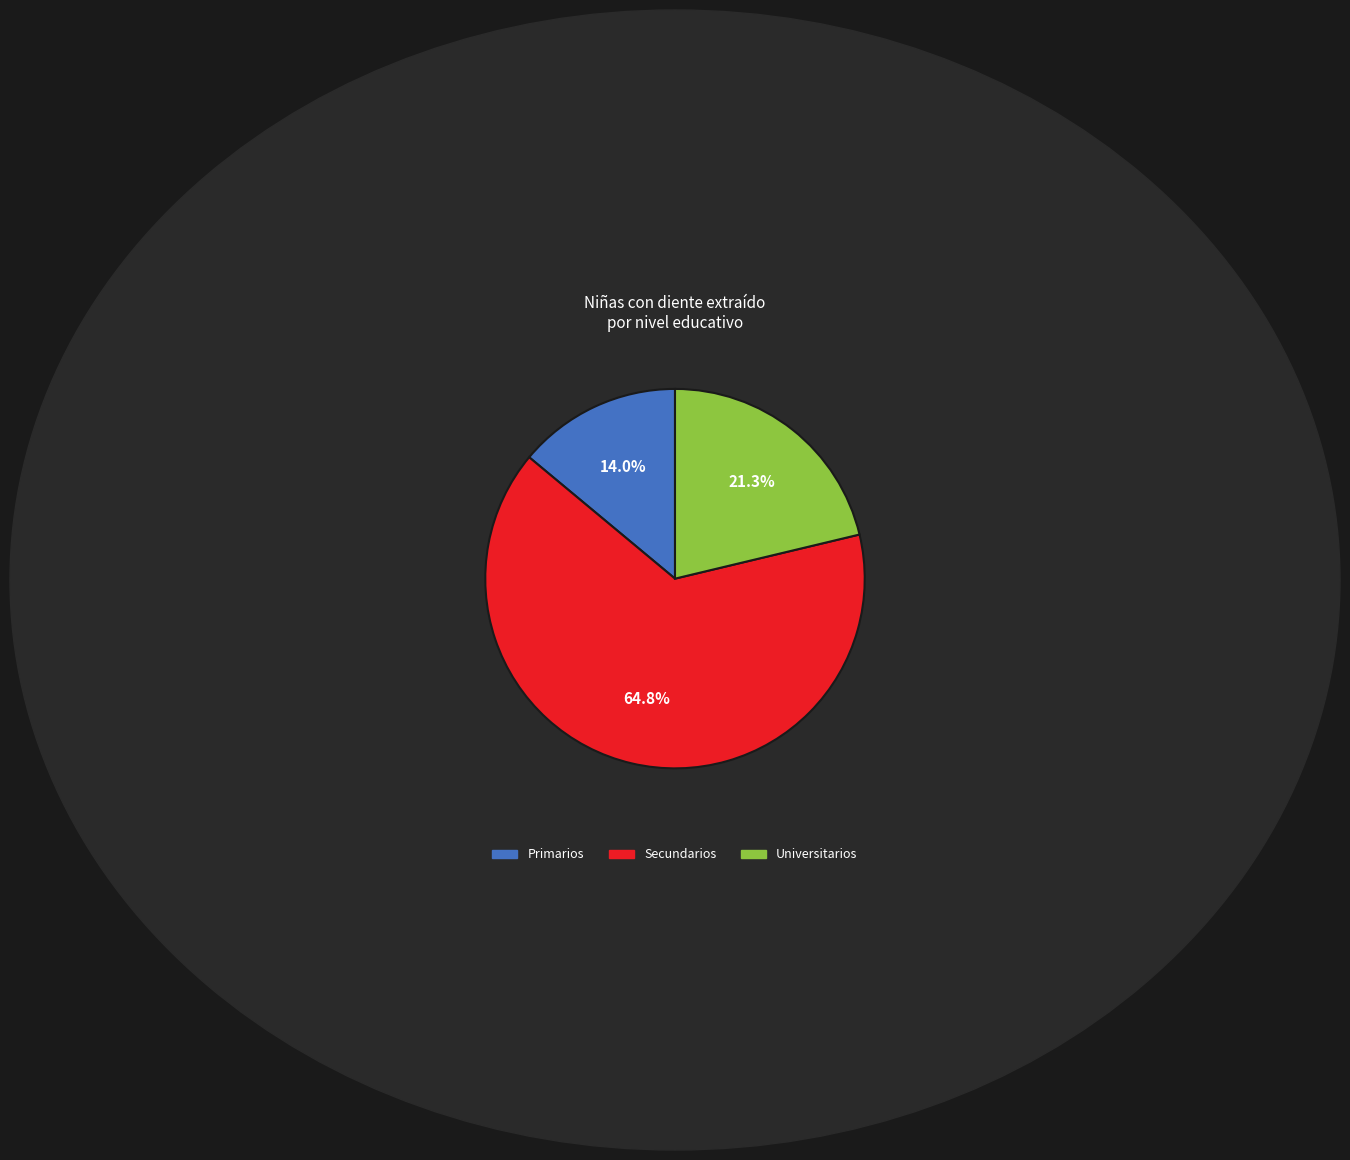

To the nearest percent, what portion does Universitarios represent?

21%